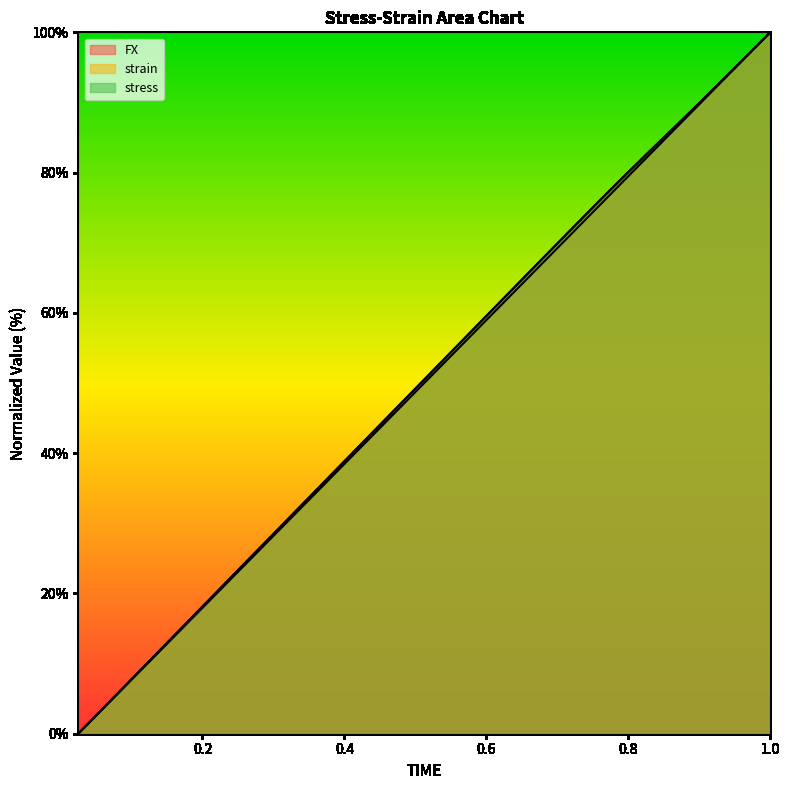

What is the label of the 26th point from the left?

0.65